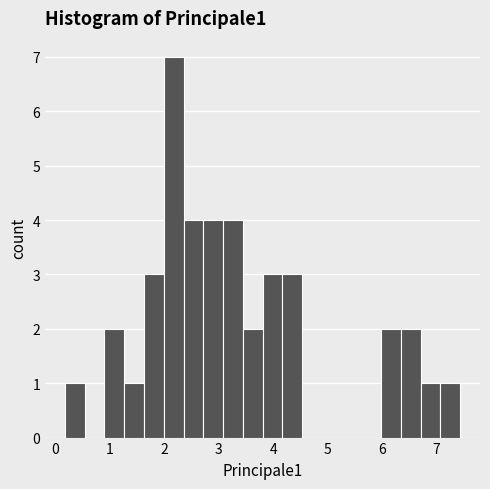

Around what value on the x-axis is the tallest bar? Give the approximate position of its centre, as read against the axis.

2.2